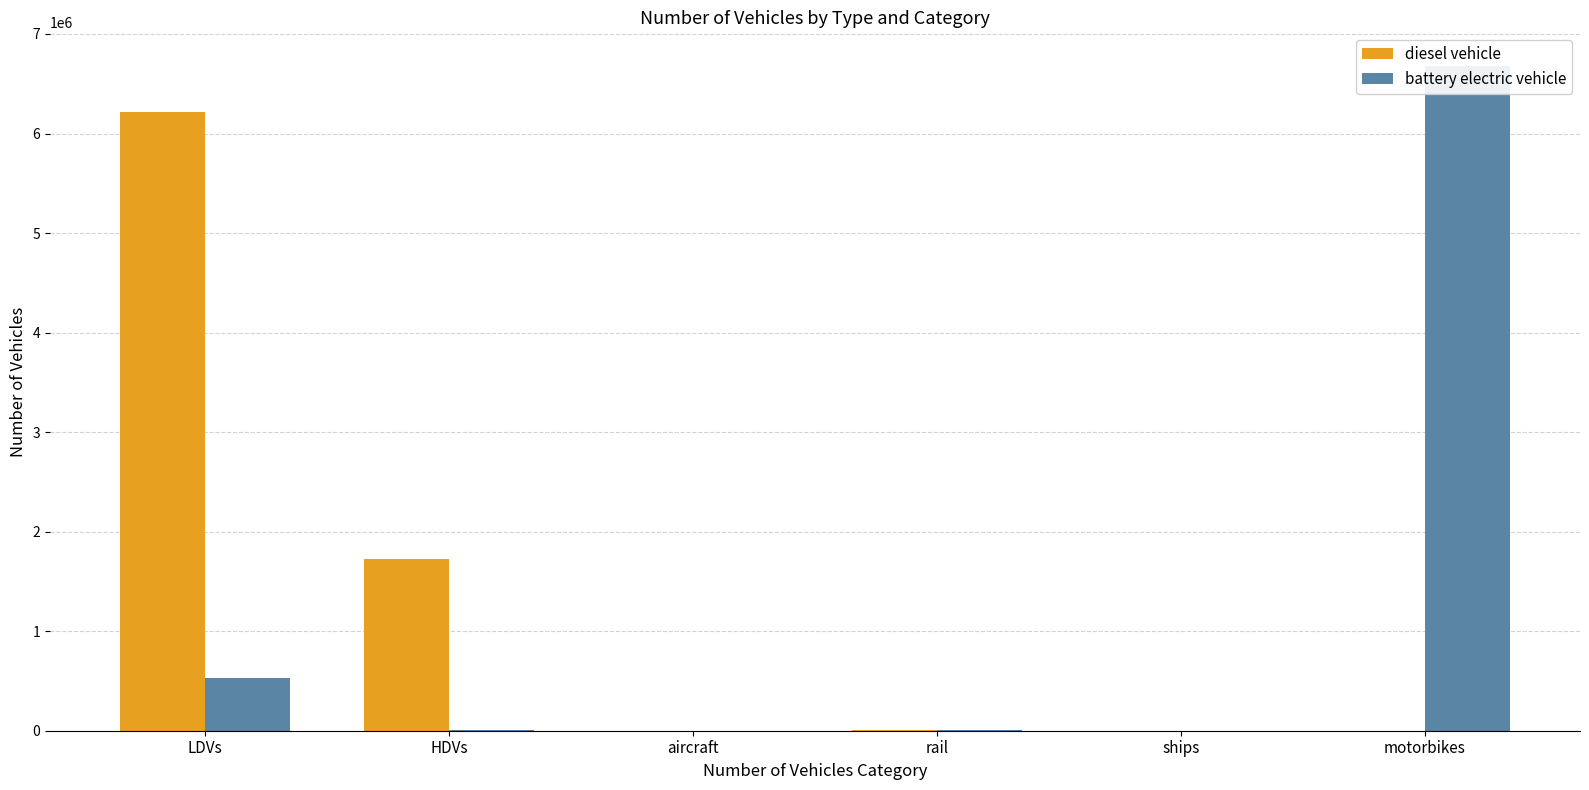

List the series in order of their overall mean, highest first.

diesel vehicle, battery electric vehicle